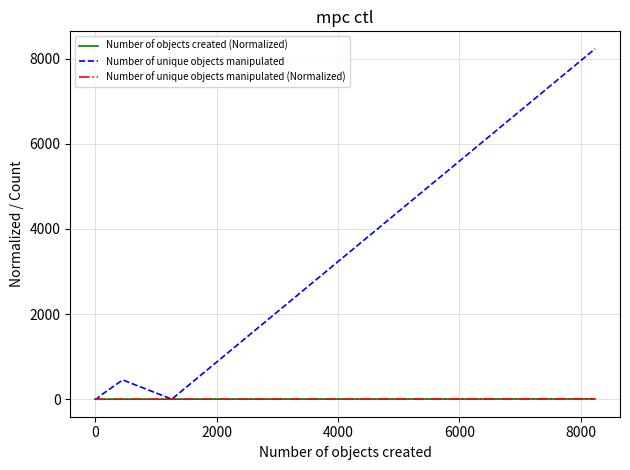

Reading left to right, transcribe all the data shown in this chart.

Number of objects created (Normalized): 0.0	0.0	0.0	0.0	0.0	0.0	0.0	0.0	0.0	0.0	0.0	0.0	0.0	0.0	0.0	0.1	0.4	1.0	6.6
Number of unique objects manipulated: 1.0	2.0	2.0	1.0	2.0	1.0	4.0	4.0	4.0	5.0	1.0	11.0	3.0	2.0	2.0	125.0	453.0	1.0	8230.0
Number of unique objects manipulated (Normalized): 0.0	0.0	0.0	0.0	0.0	0.0	0.0	0.0	0.0	0.0	0.0	0.0	0.0	0.0	0.0	0.1	0.4	0.0	6.6